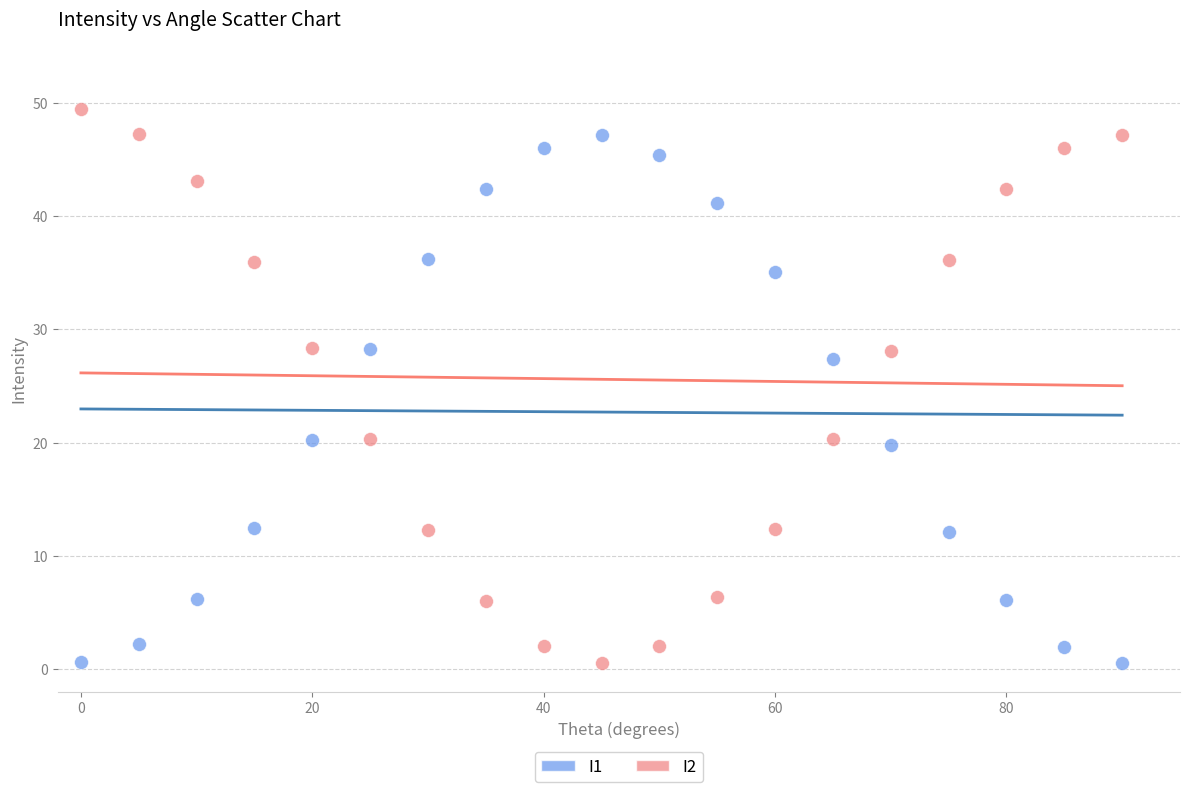

Across all data points, what is the range of Y values (max minus min)?

48.9